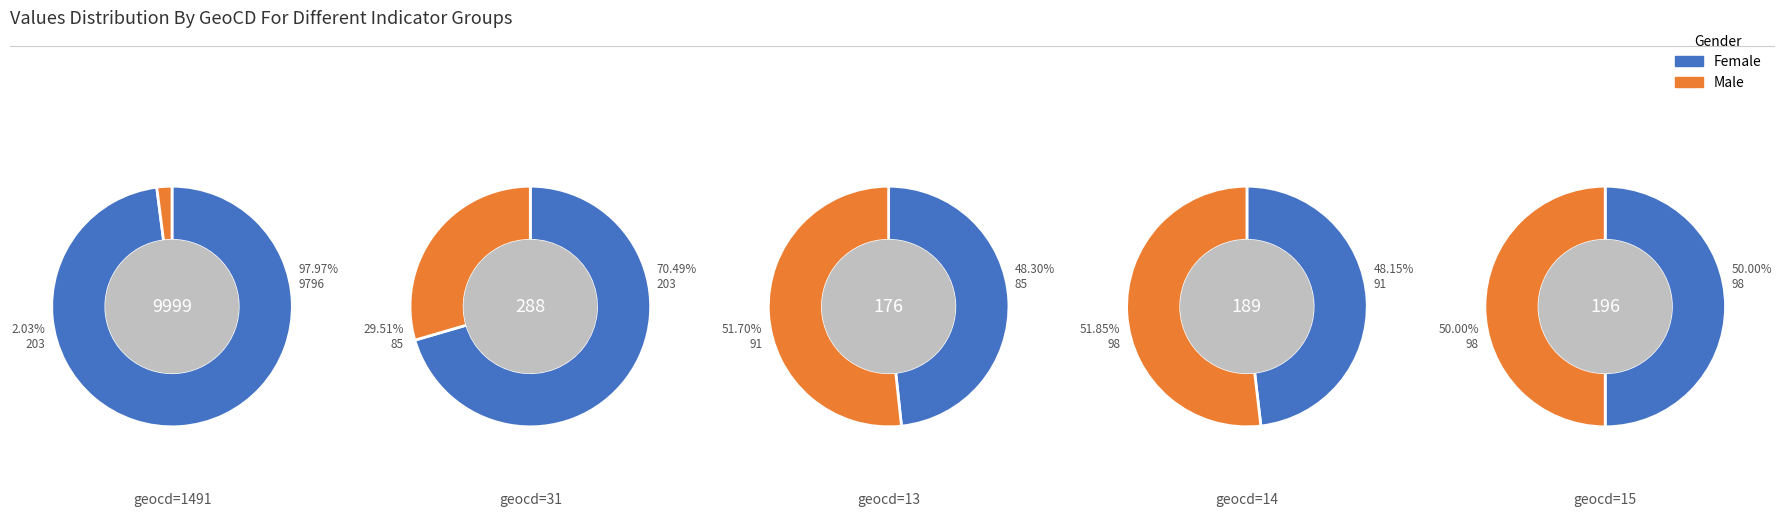

The 3 slice represents 9% of the pie. True or false?

False